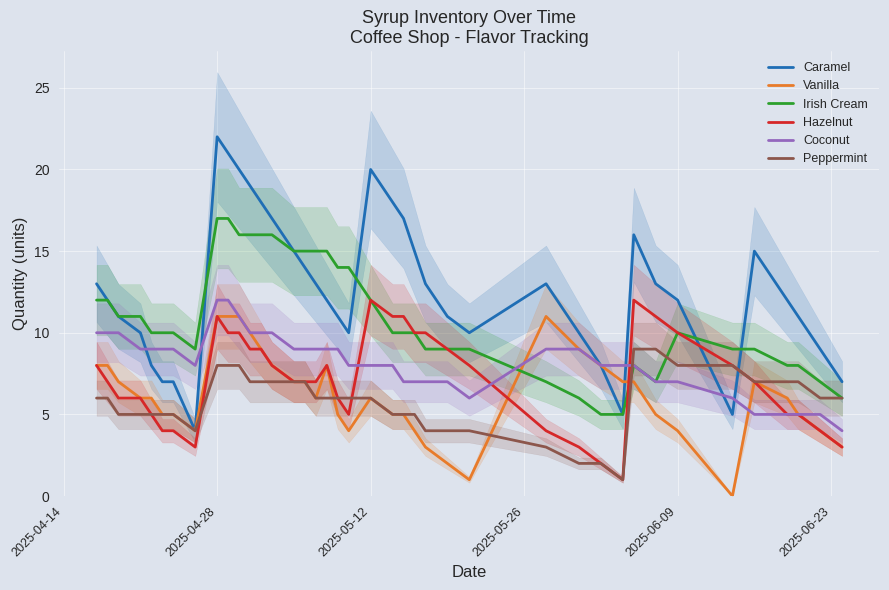

What is the maximum value for Caramel?

22